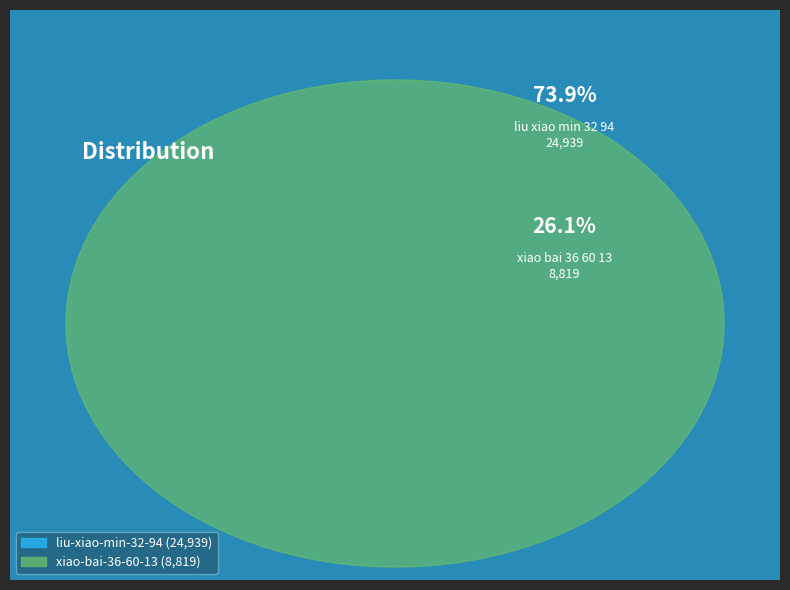

What is the largest slice in the pie chart?

liu-xiao-min-32-94